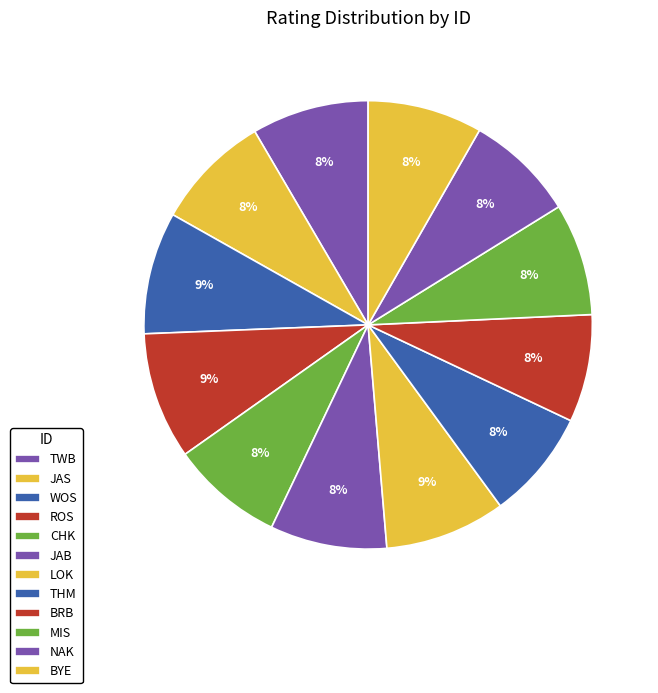

What percentage do JAS and CHK together represent?

16.5%